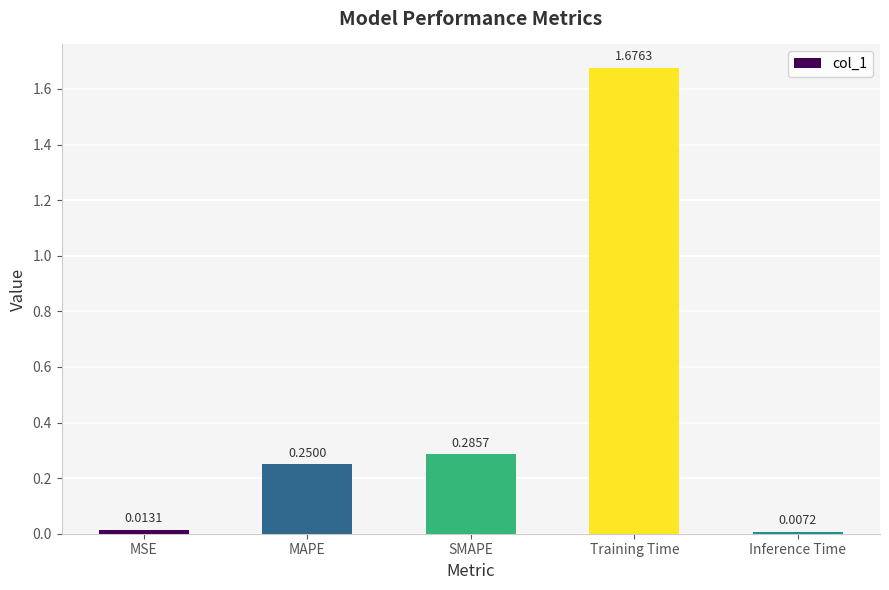

What is the change in value from Training Time to Inference Time?

-1.7